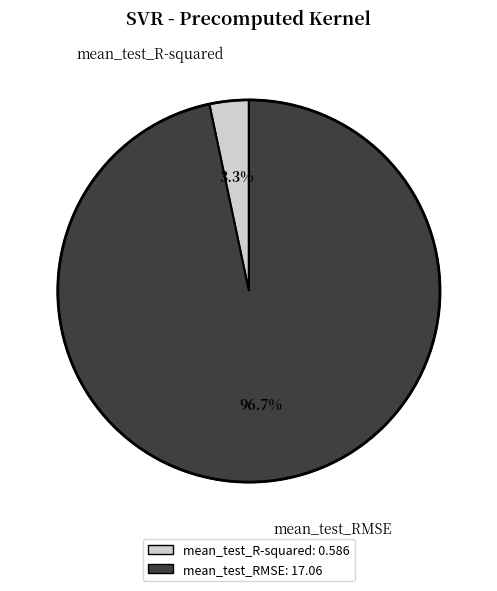

Is the sum of mean_test_R-squared and mean_test_RMSE greater than half?

Yes